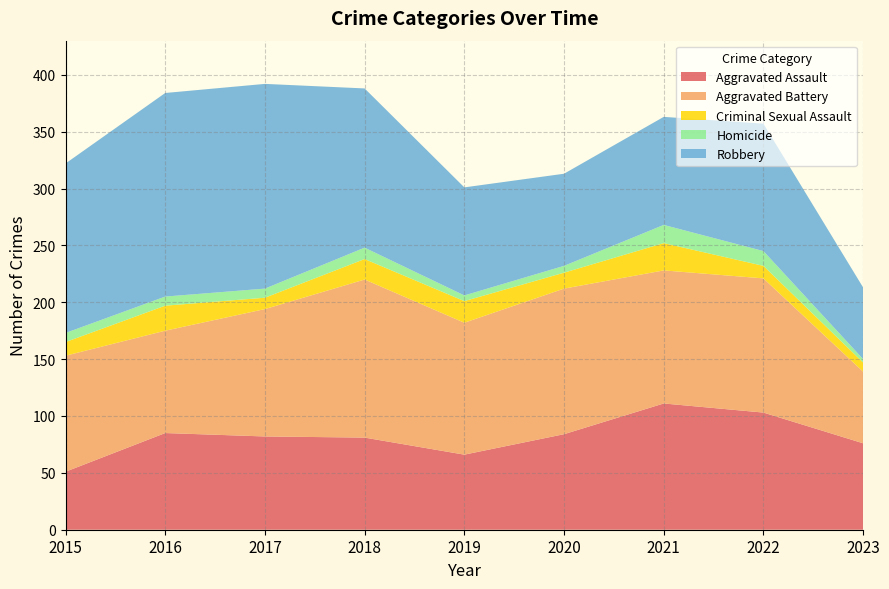

Reading left to right, transcribe all the data shown in this chart.

Aggravated Assault: 51	85	82	81	66	84	111	103	76
Aggravated Battery: 102	90	112	139	116	128	117	118	63
Criminal Sexual Assault: 12	22	10	18	19	14	24	11	8
Homicide: 8	8	8	10	5	6	16	13	3
Robbery: 149	179	180	140	95	81	95	112	63